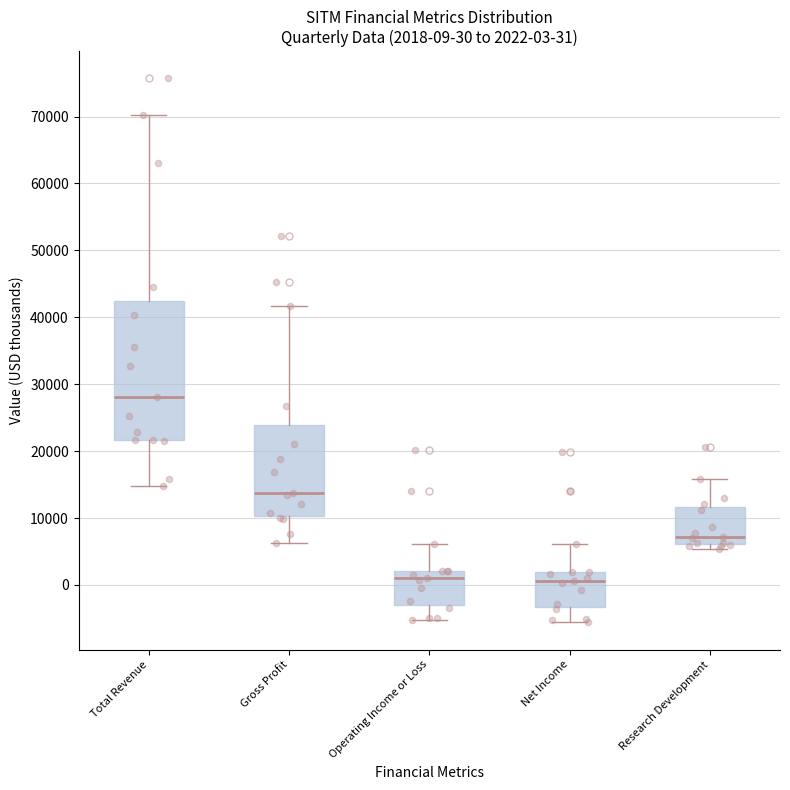

Which box is the tallest, from its lower edge to its upper edge?

Total Revenue